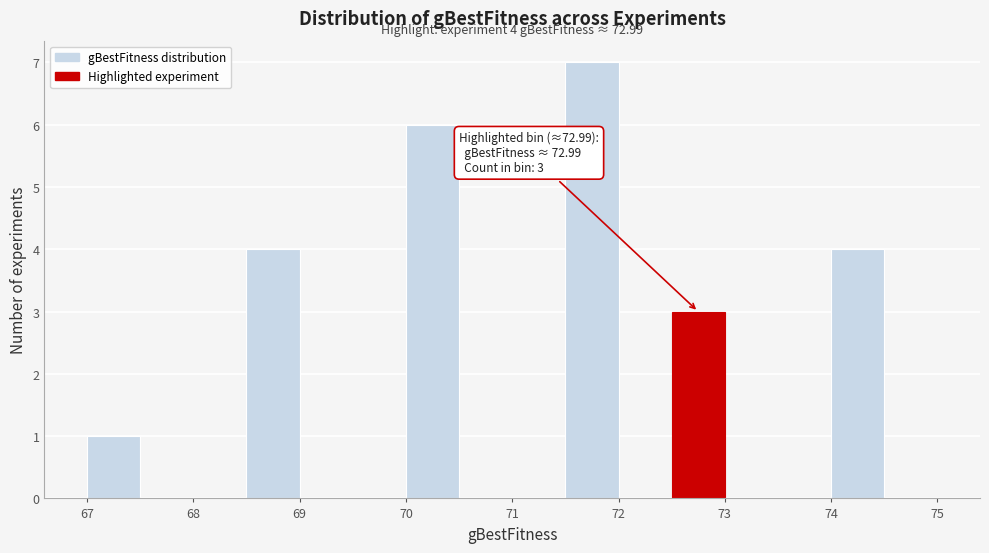

Which range on the x-axis has the tallest bar?

71.5 to 72.0